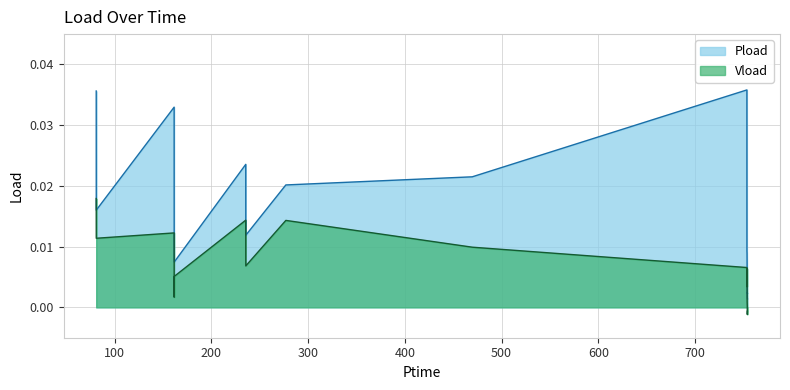

True or false: Vload and Pload intersect in this chart.

False